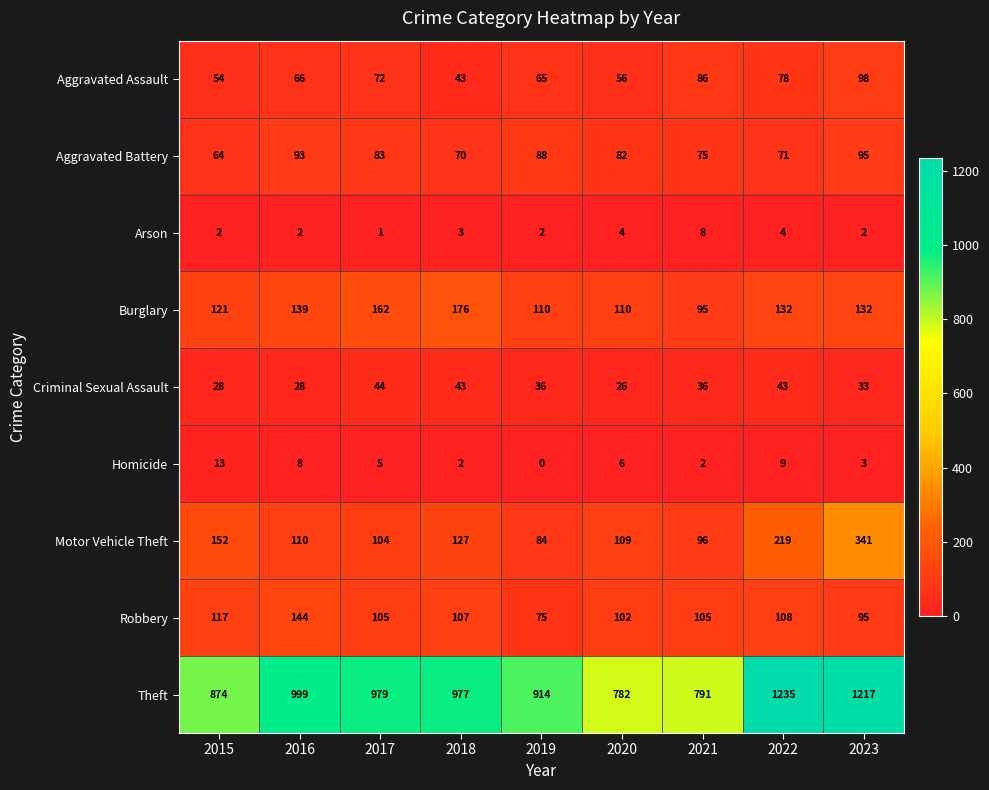

Which series changed the most between 2015 and 2019?

Motor Vehicle Theft